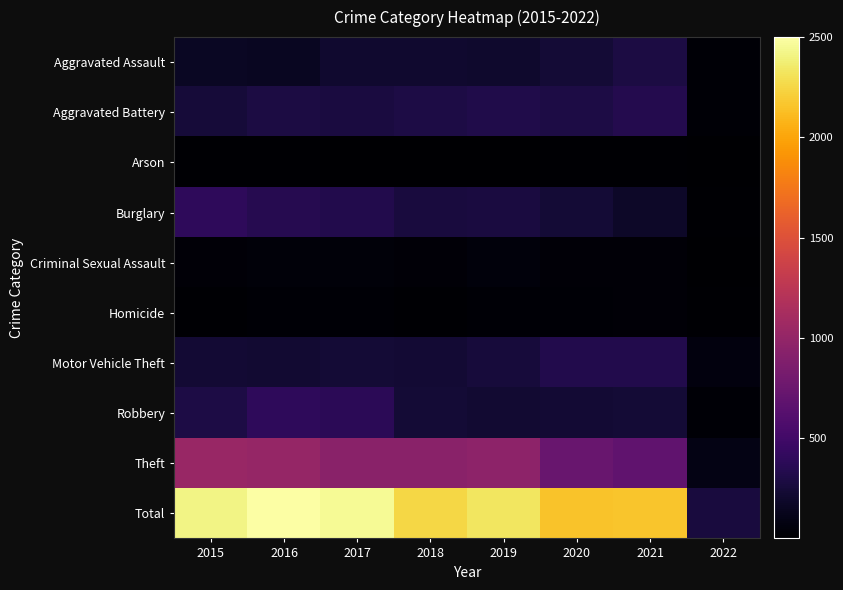

Reading left to right, transcribe all the data shown in this chart.

Aggravated Assault: 2015=160	2016=154	2017=207	2018=206	2019=197	2020=242	2021=292	2022=23
Aggravated Battery: 2015=246	2016=288	2017=277	2018=297	2019=321	2020=294	2021=336	2022=27
Arson: 2015=11	2016=13	2017=9	2018=9	2019=8	2020=20	2021=14	2022=1
Burglary: 2015=393	2016=352	2017=327	2018=273	2019=281	2020=245	2021=186	2022=16
Criminal Sexual Assault: 2015=34	2016=43	2017=47	2018=40	2019=51	2020=36	2021=33	2022=3
Homicide: 2015=17	2016=29	2017=24	2018=15	2019=27	2020=24	2021=37	2022=15
Motor Vehicle Theft: 2015=228	2016=218	2017=243	2018=232	2019=260	2020=328	2021=329	2022=62
Robbery: 2015=297	2016=394	2017=381	2018=237	2019=224	2020=233	2021=244	2022=28
Theft: 2015=1027	2016=1009	2017=941	2018=941	2019=959	2020=736	2021=691	2022=92
Total: 2015=2413	2016=2500	2017=2456	2018=2250	2019=2328	2020=2158	2021=2162	2022=267